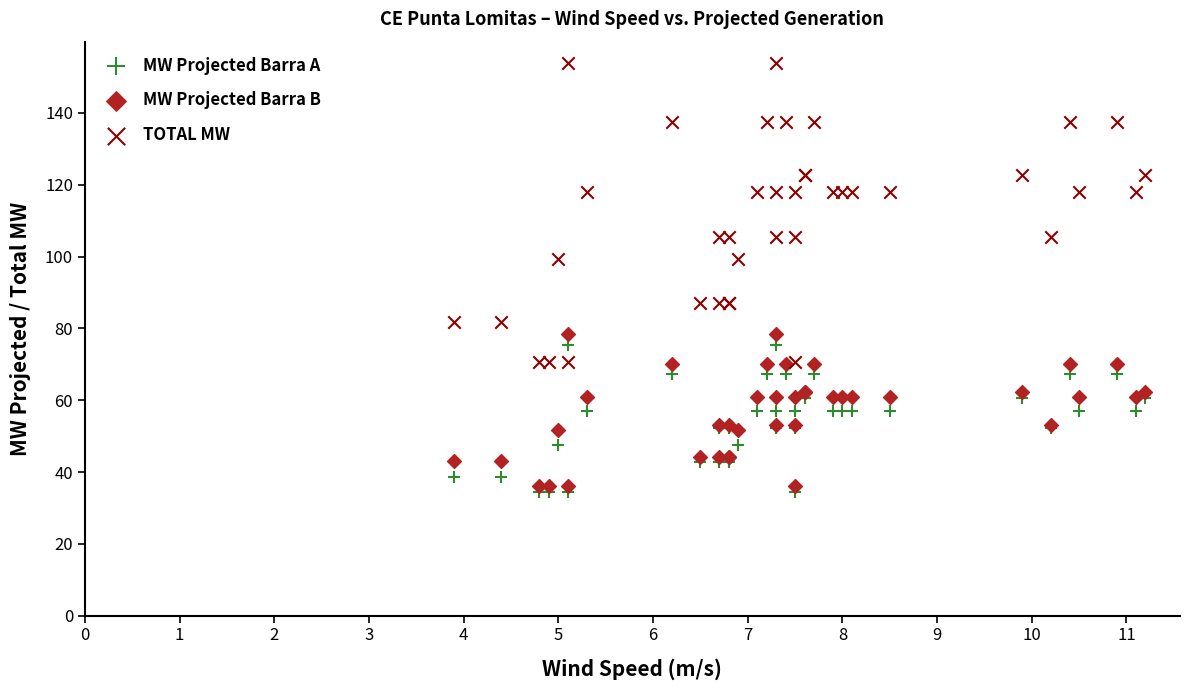

What are all the series names shown in the legend?

MW Projected Barra A, MW Projected Barra B, TOTAL MW